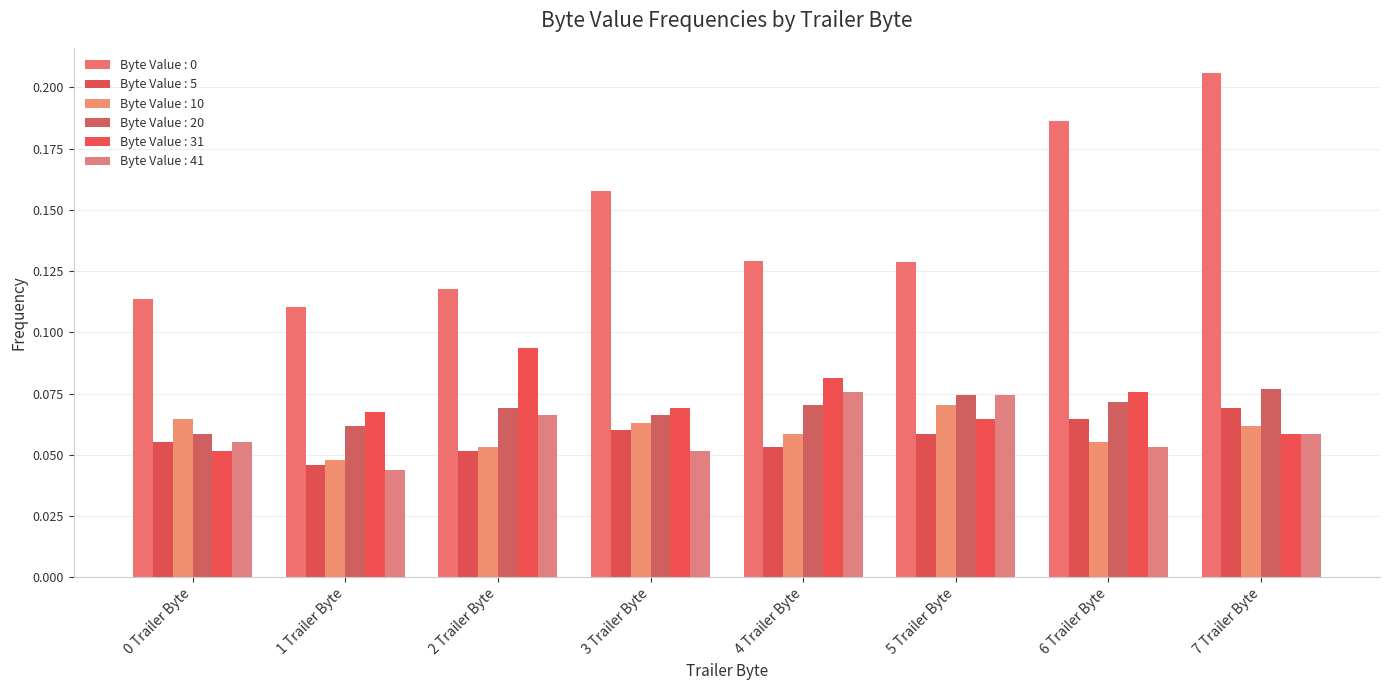

How many groups of bars are there?

8